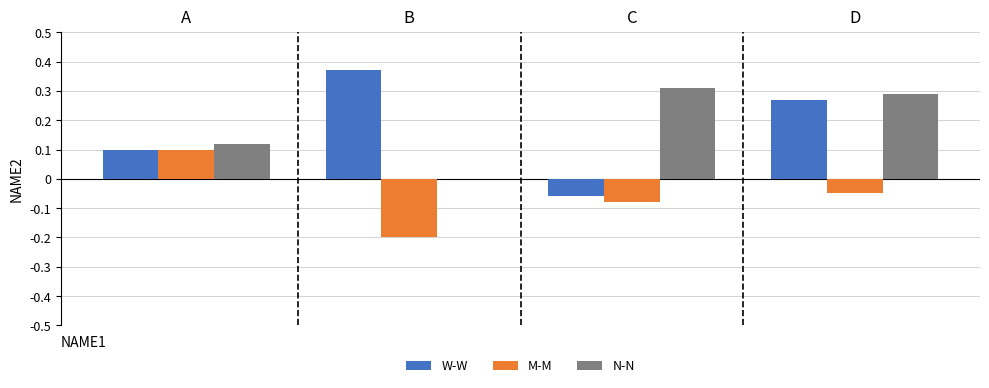

What is the sum of all W-W values?

0.7